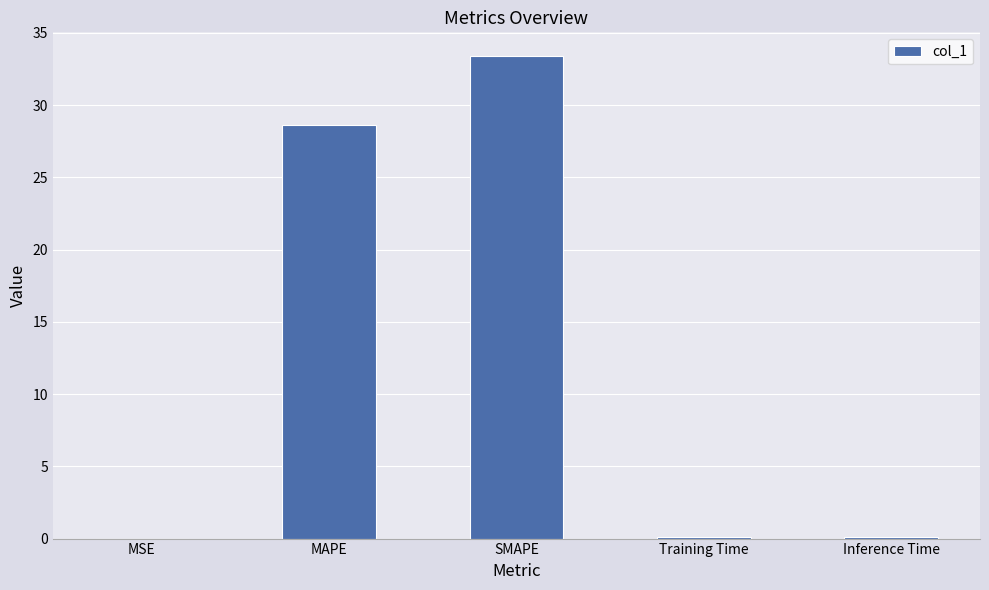

What is the approximate value at SMAPE?

33.4